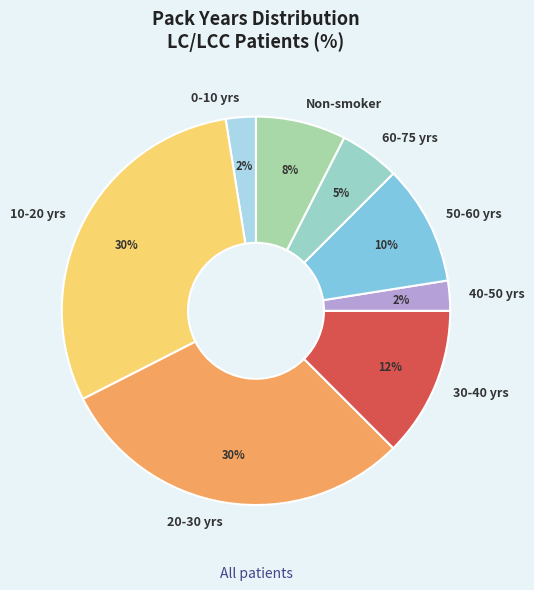

Combined, do 50-60 yrs and 60-75 yrs account for over 50%?

No